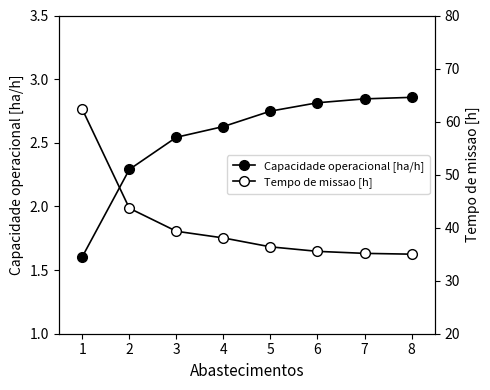

List the series in order of their overall mean, highest first.

Tempo de missao [h], Capacidade operacional [ha/h]